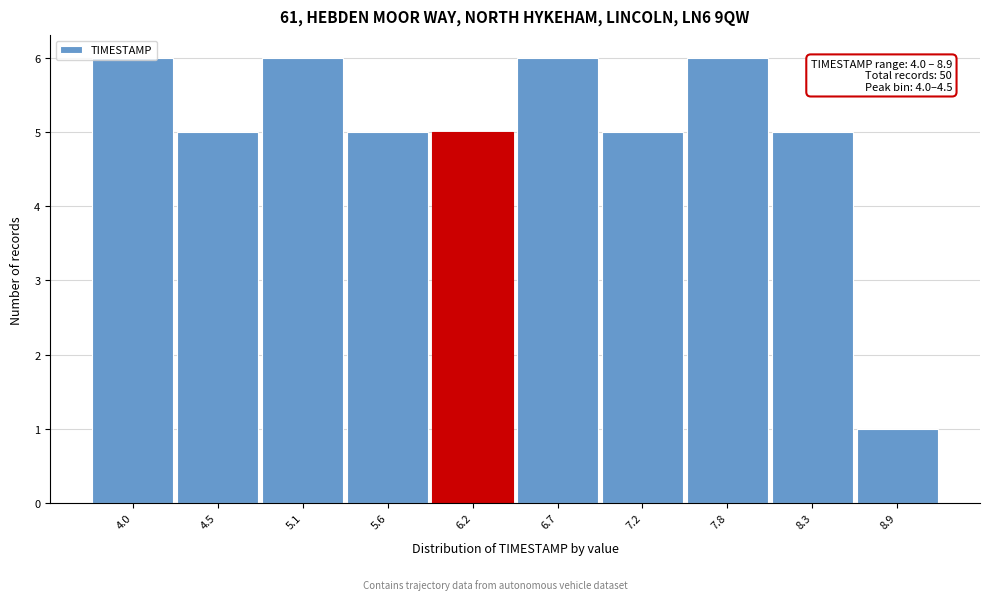

True or false: the data shows 8 at 5.6.

False